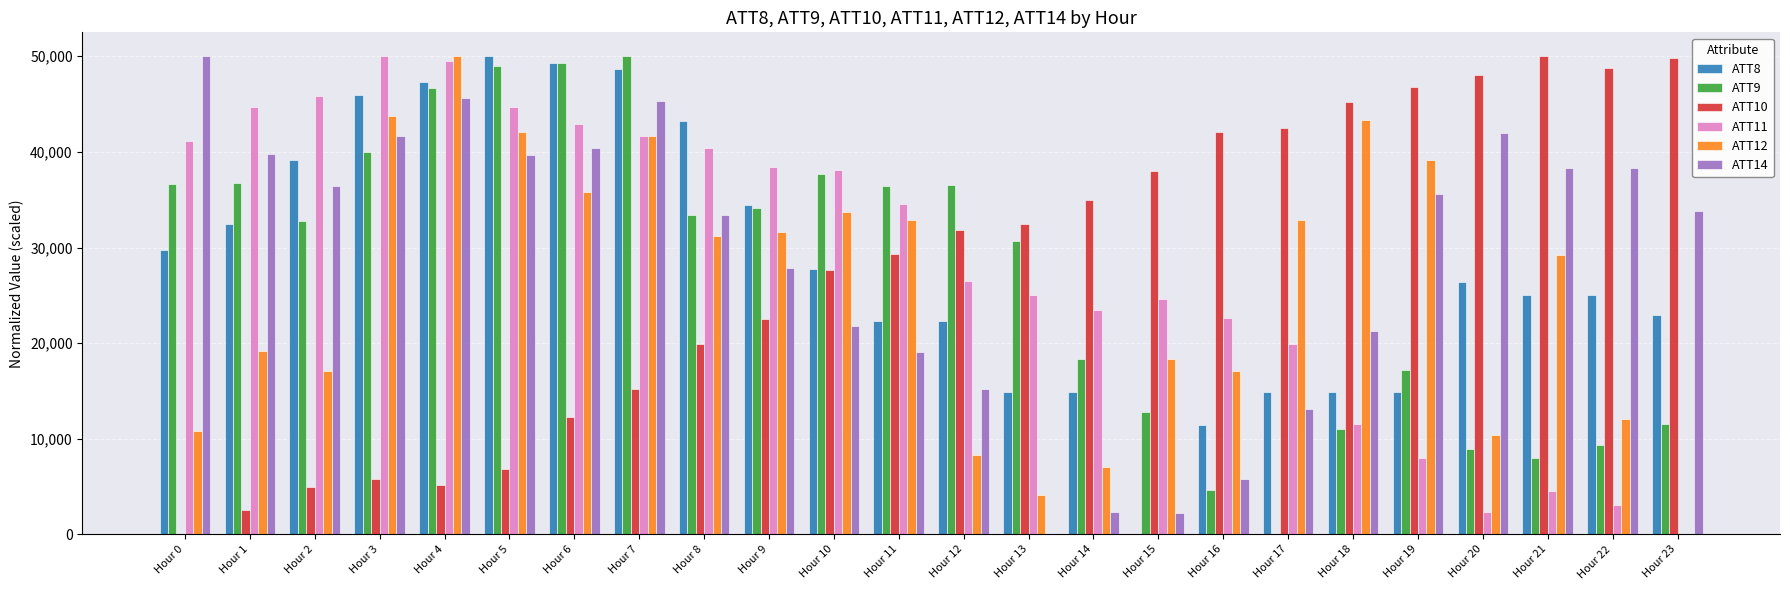

Is it true that ATT8 equals 14798.9 at Hour 4?

False